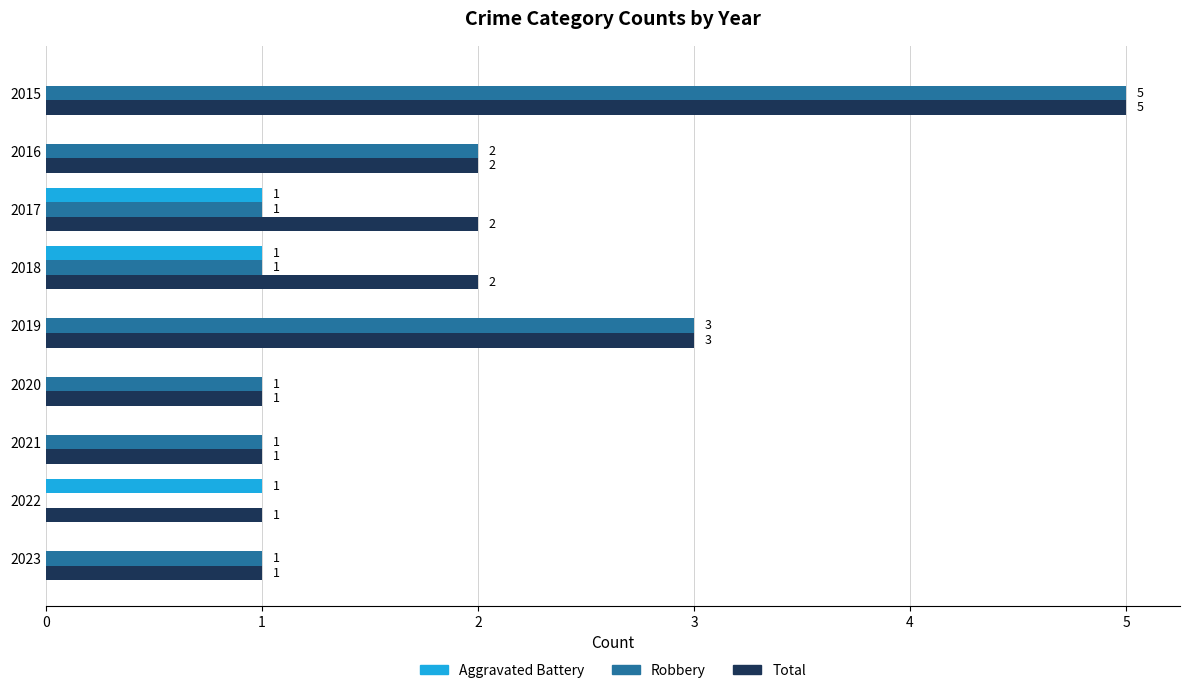

At which category does the chart reach its peak across all series?

2015